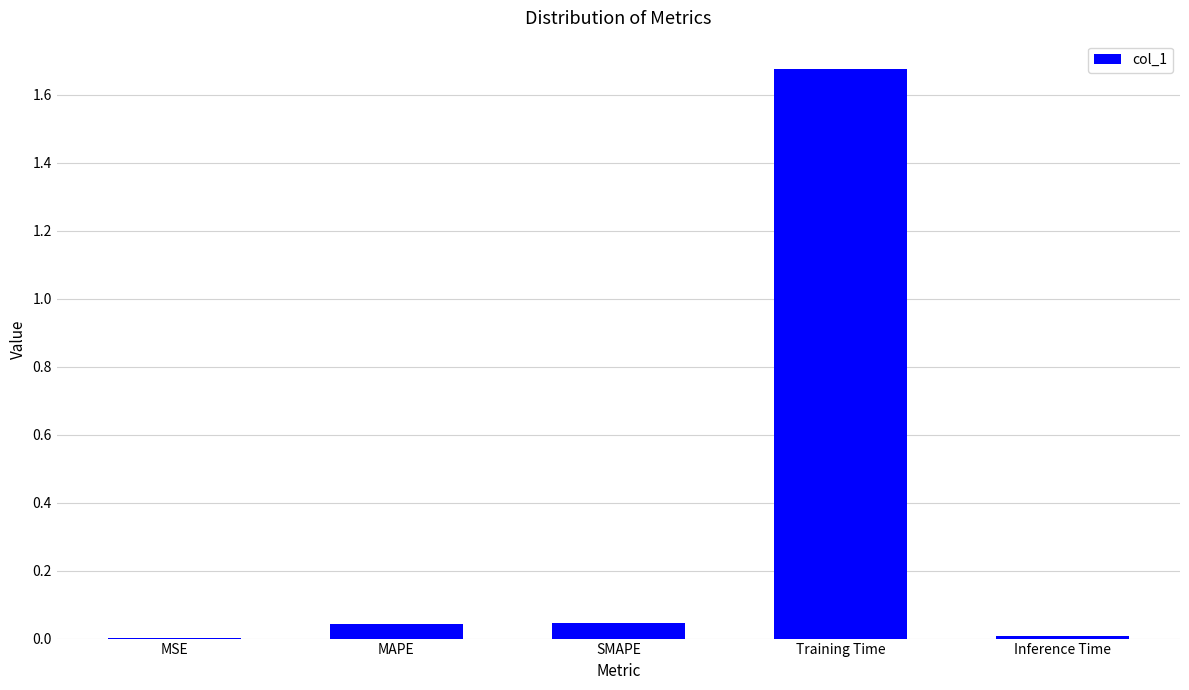

What is the sum of all values?

1.8